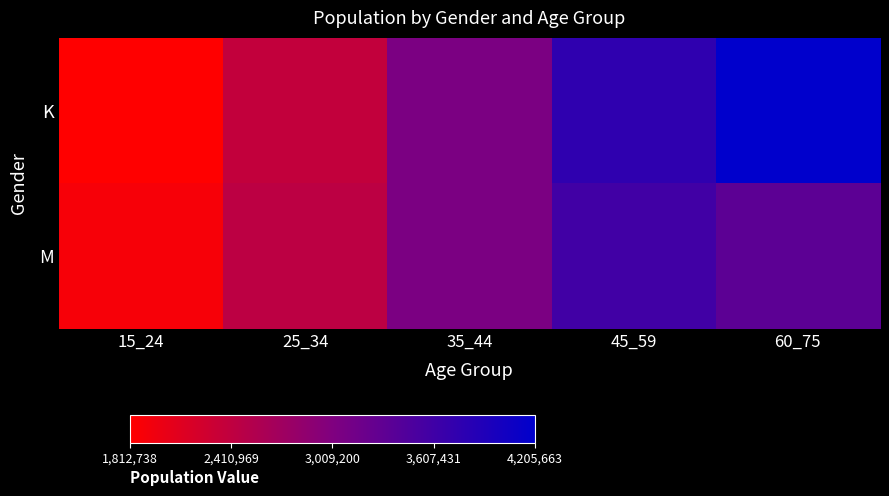

What is the total value across all series at 25_34?

4827466